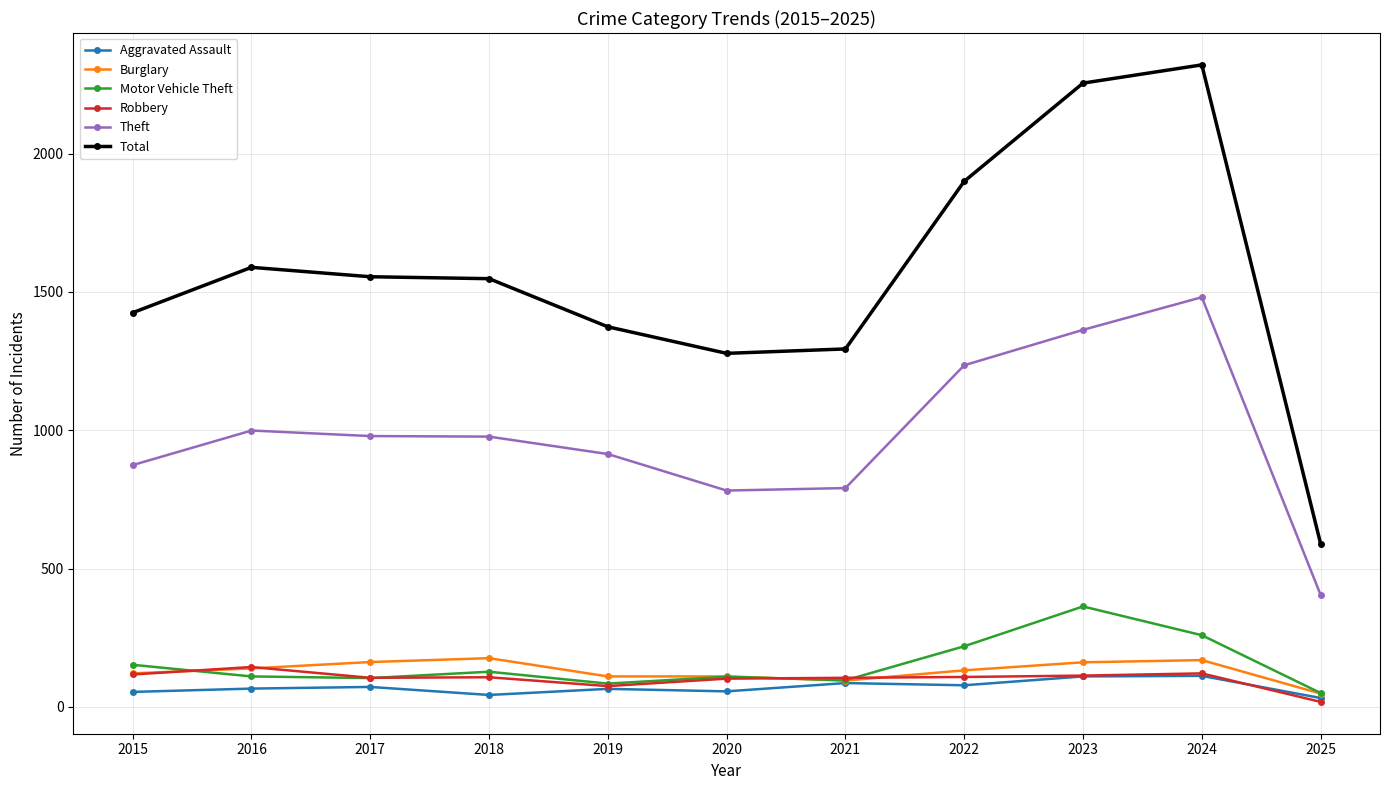

Does the chart display data point markers on the line(s)?

Yes